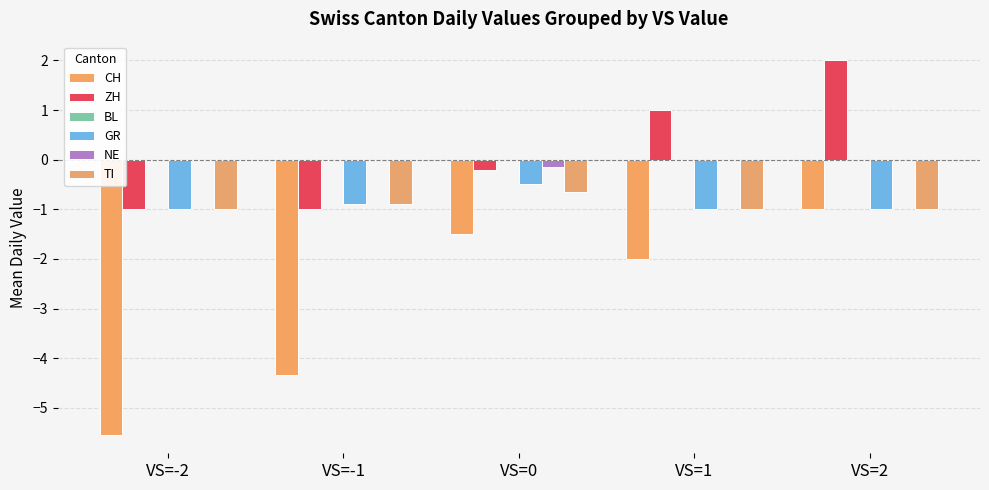

What is the total value across all series at VS=-1?

-7.1